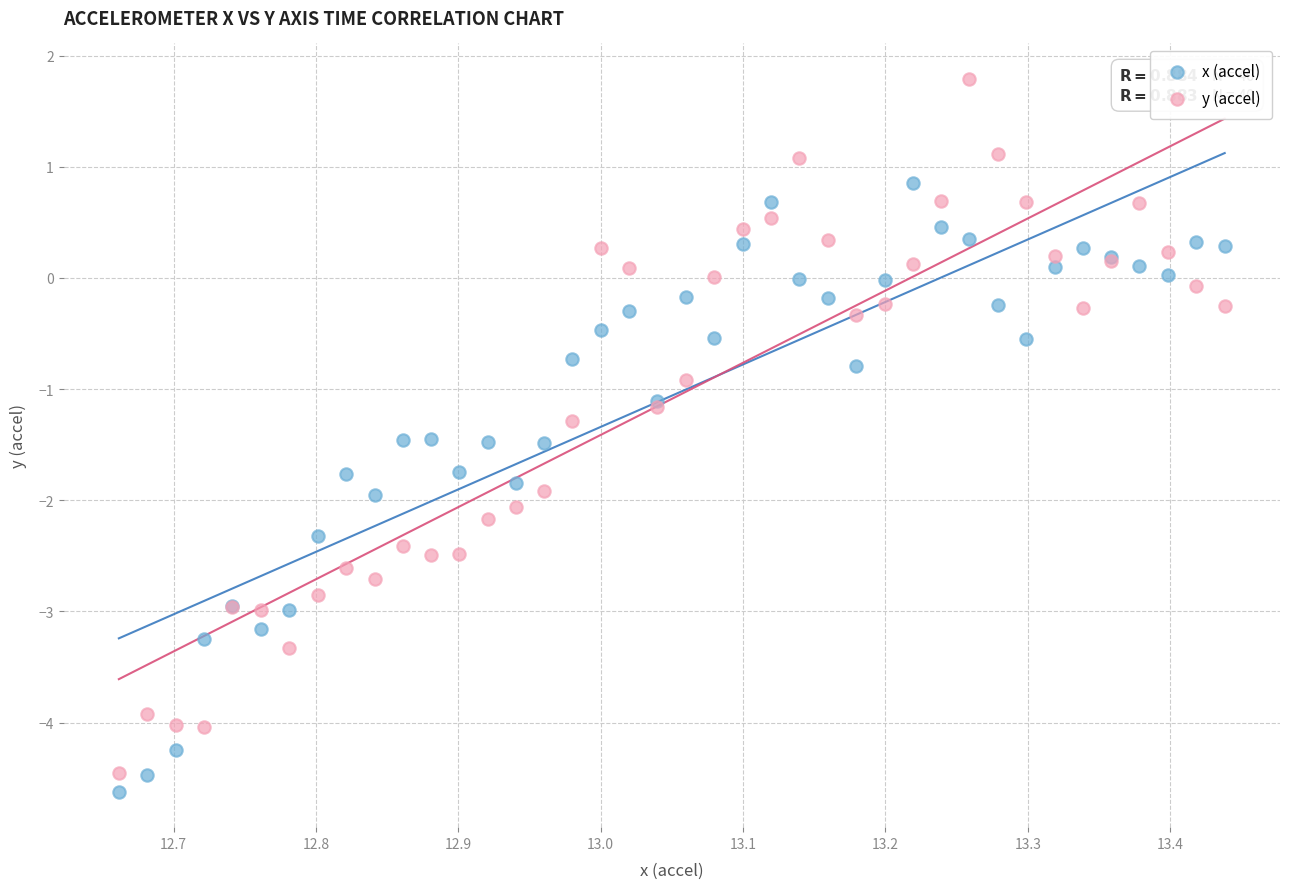

Which series contains the highest Y value?

y (accel)